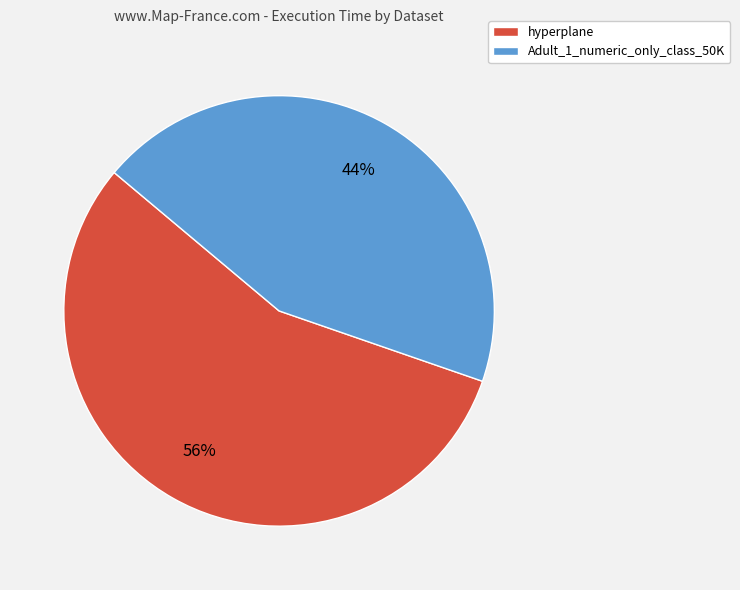

The hyperplane slice represents 56% of the pie. True or false?

True